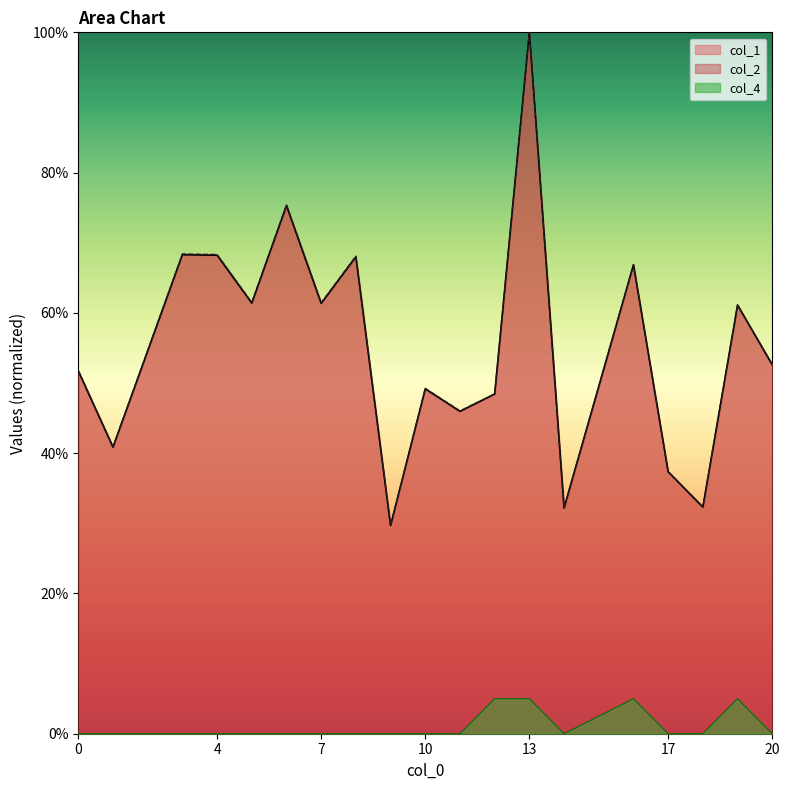

Rank the series at 14 from highest to lowest value.

col_2, col_1, col_4